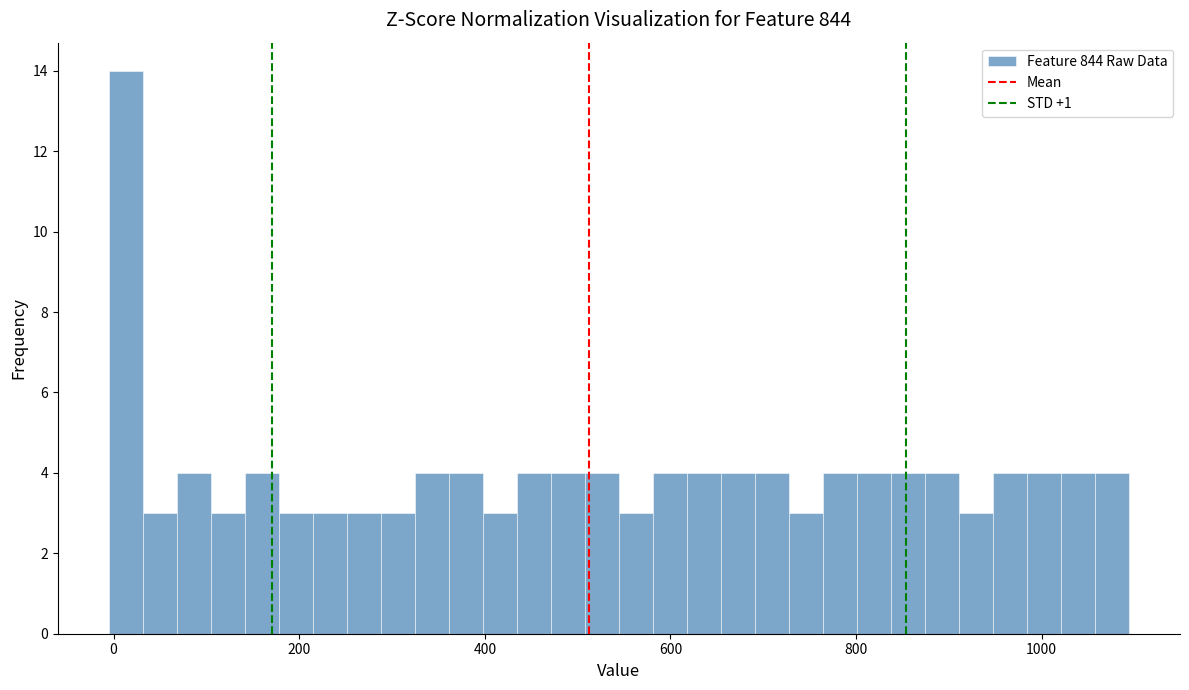

Around what value on the x-axis is the tallest bar? Give the approximate position of its centre, as read against the axis.

20